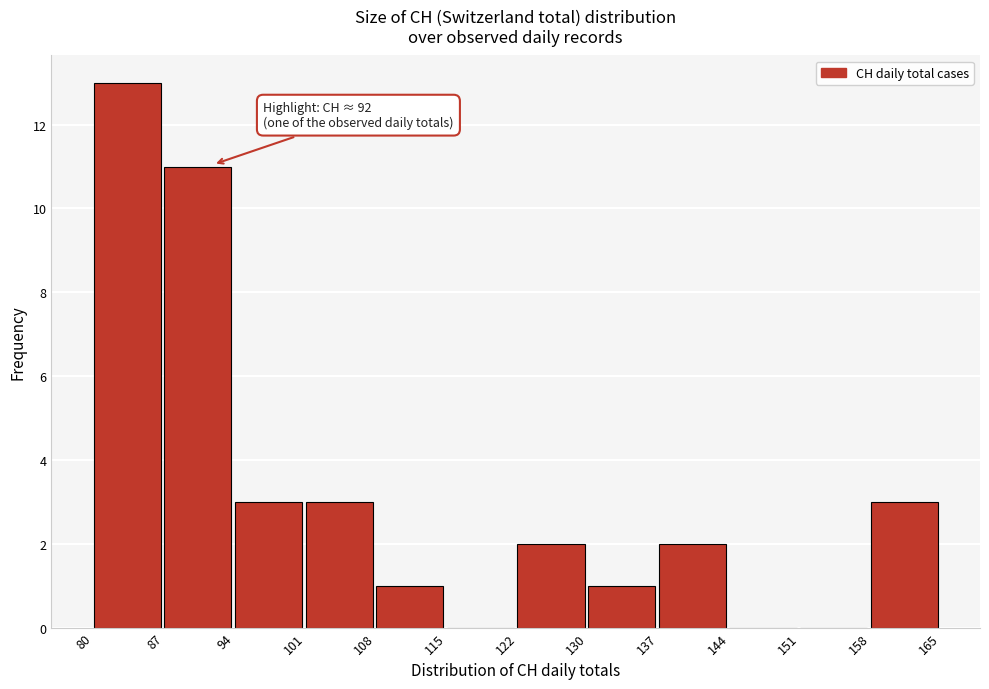

Over which range of the x-axis is the bar tallest?

80 to 87